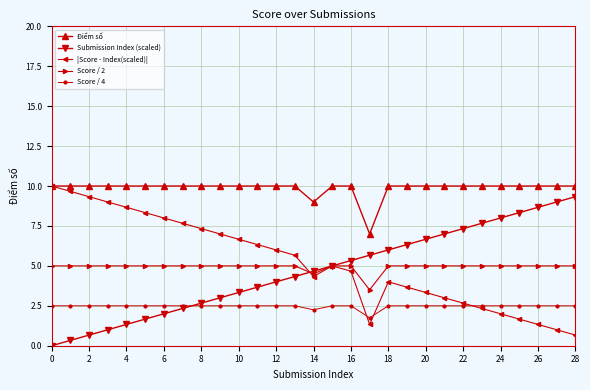

What is the value of the Score / 4 point at the 20th from the left?

2.5